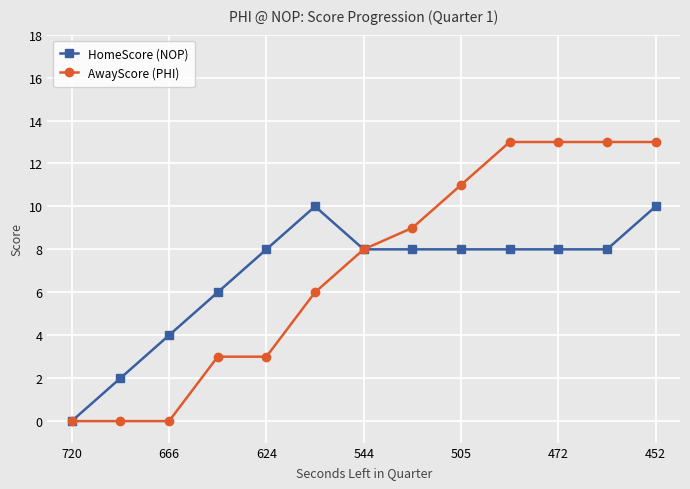

What is the difference between the second highest and second lowest values in the AwayScore (PHI) series?

13